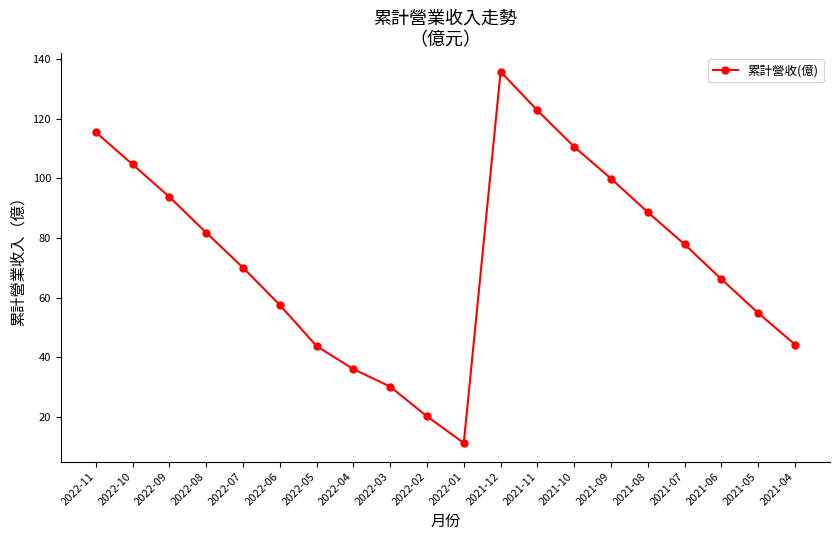

How many values exceed 77?

10